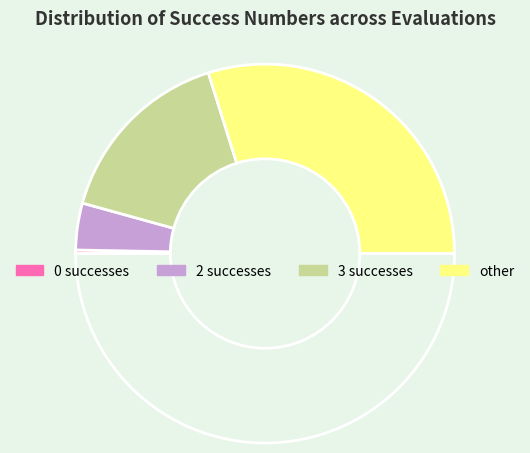

How many segments does this pie chart have?

5